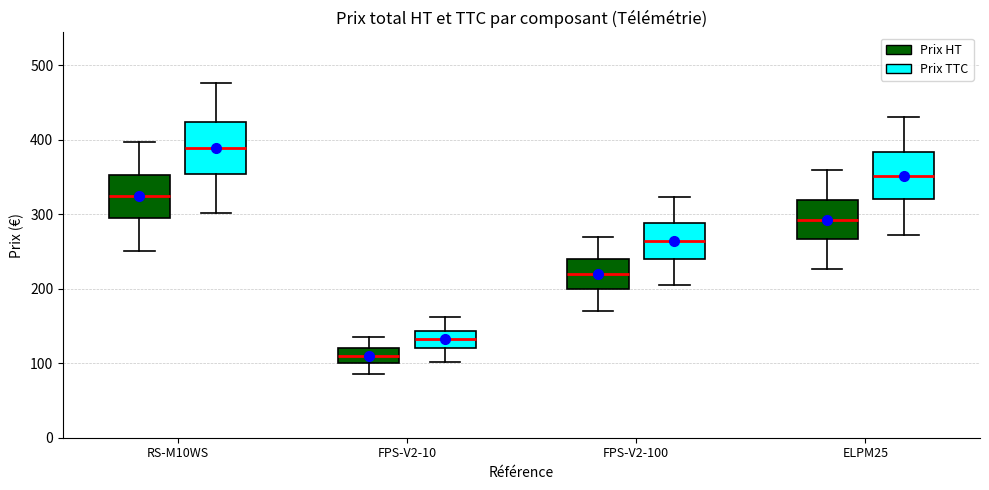

Reading left to right, transcribe this box plot: for each box, give where its median line is, the range the box spans, and where its two whiskers end, as read against the y-axis. The values are not printed on the chart, so give them approximately, as read against the axis.

RS-M10WS (Prix HT): median 320, box 290 to 350, whiskers 250 to 400
RS-M10WS (Prix TTC): median 390, box 350 to 420, whiskers 300 to 480
FPS-V2-10 (Prix HT): median 110, box 100 to 120, whiskers 90 to 130
FPS-V2-10 (Prix TTC): median 130, box 120 to 140, whiskers 100 to 160
FPS-V2-100 (Prix HT): median 220, box 200 to 240, whiskers 170 to 270
FPS-V2-100 (Prix TTC): median 260, box 240 to 290, whiskers 200 to 320
ELPM25 (Prix HT): median 290, box 270 to 320, whiskers 230 to 360
ELPM25 (Prix TTC): median 350, box 320 to 380, whiskers 270 to 430